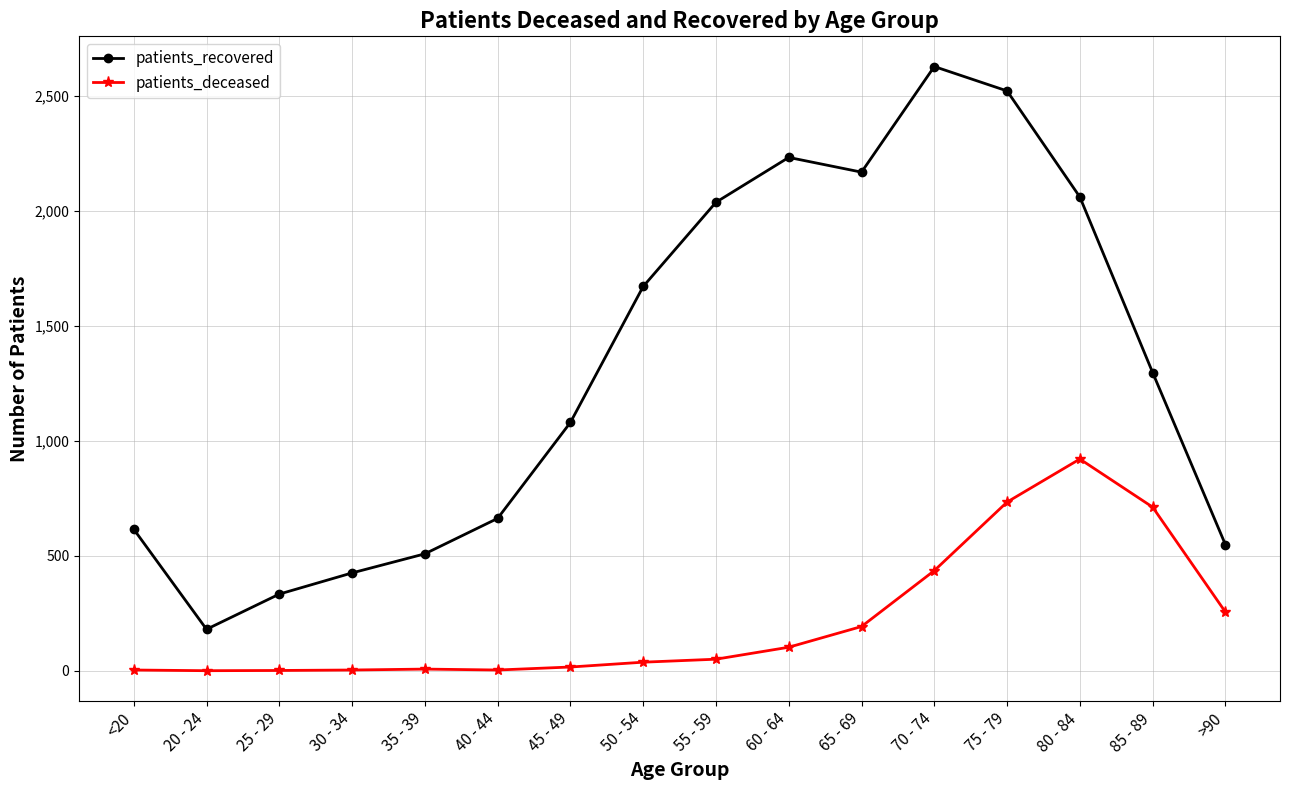

What is the difference between the highest and lowest values at 20 - 24?

180